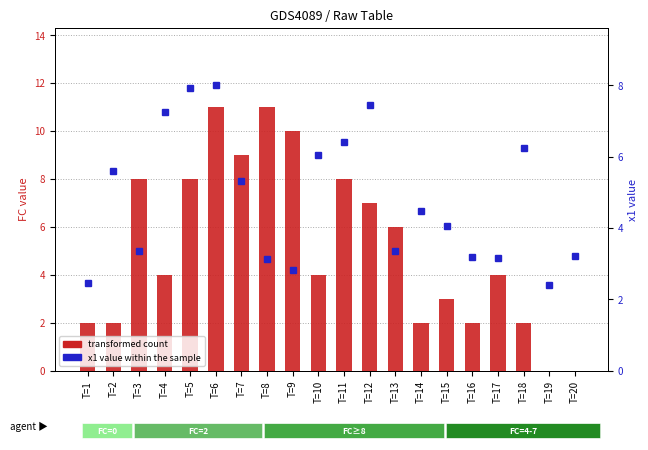

Rank the series by their maximum value, from lowest to highest.

x1 value within the sample, transformed count